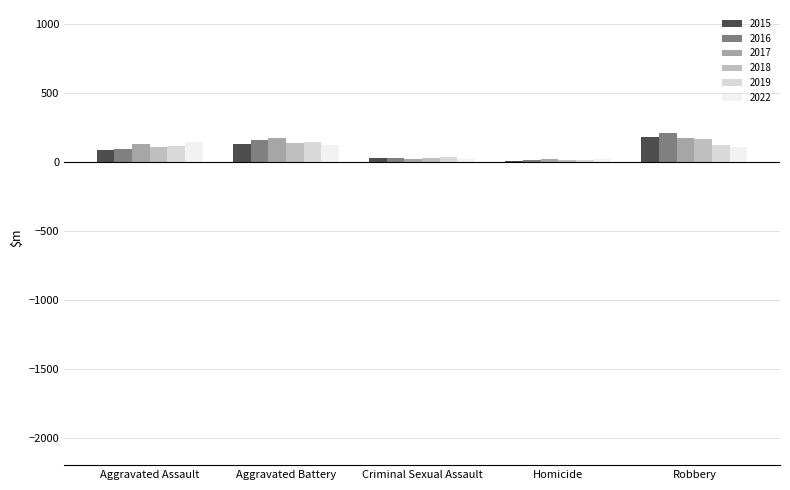

Is the value of 2019 at Homicide greater than the value of 2016 at Robbery?

No